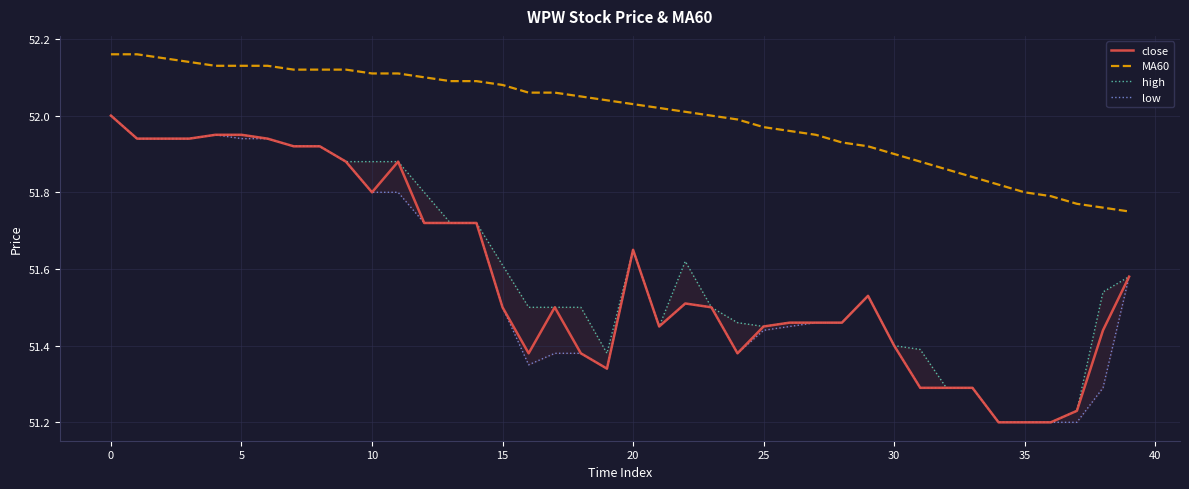

What is the sum of the MA60 values at 37 and 27?

103.7